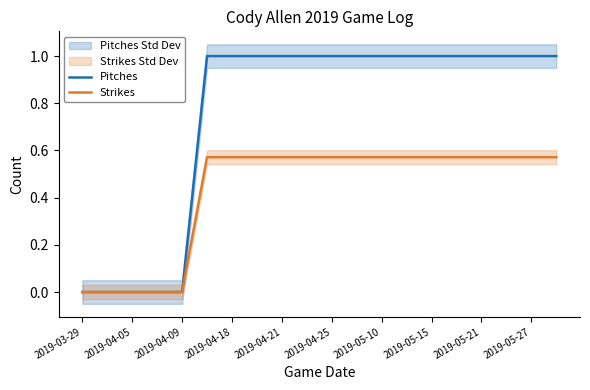

Is the value of Pitches at 2019-04-18 greater than the value of Strikes at 2019-04-18?

Yes